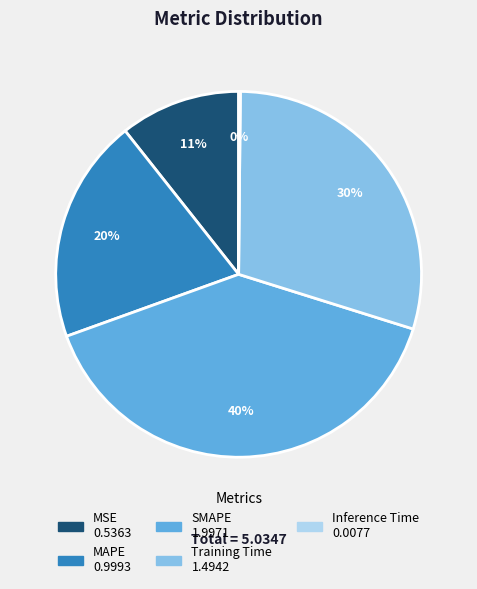

True or false: Training Time accounts for 30% of the total.

True